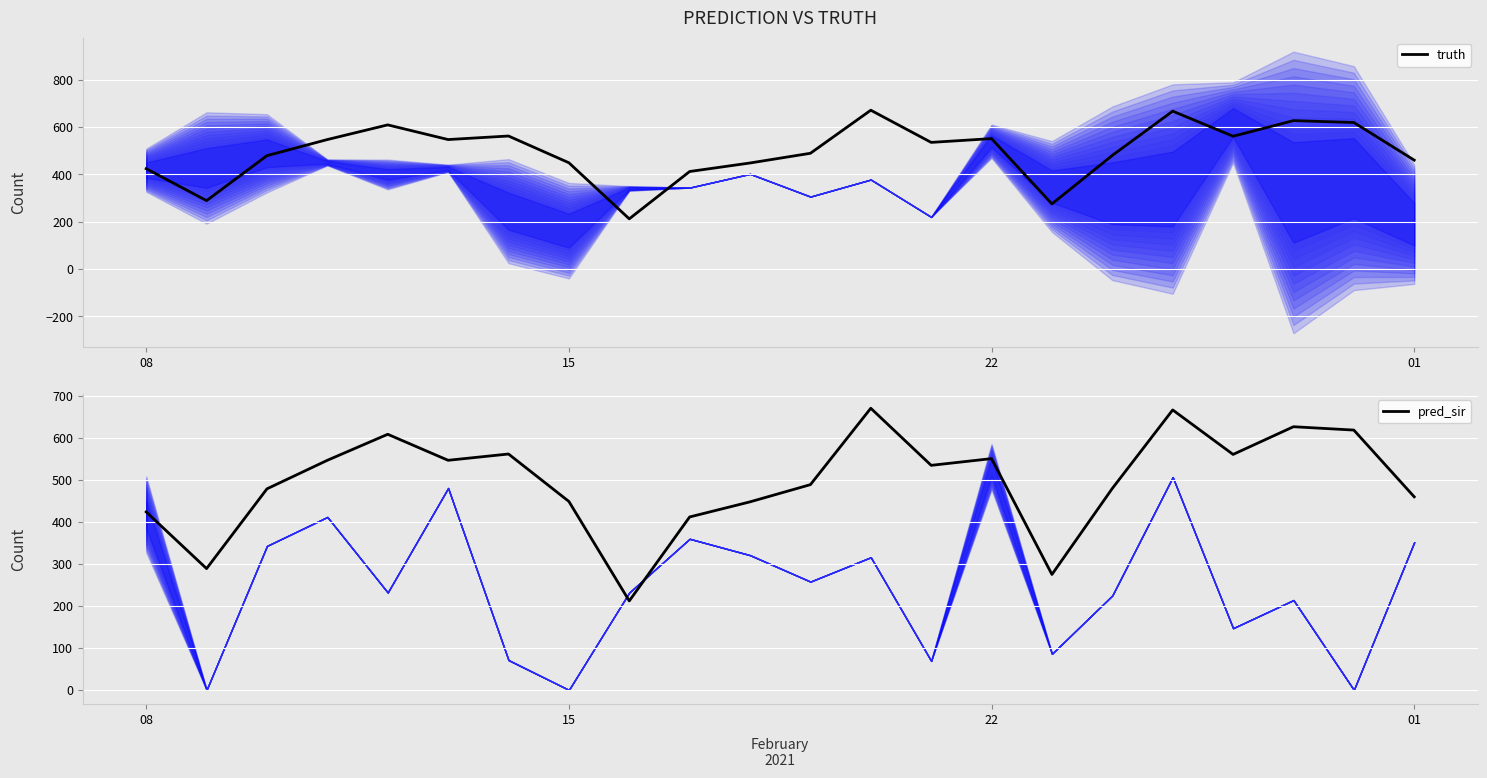

What is the lowest value of the truth series?

212